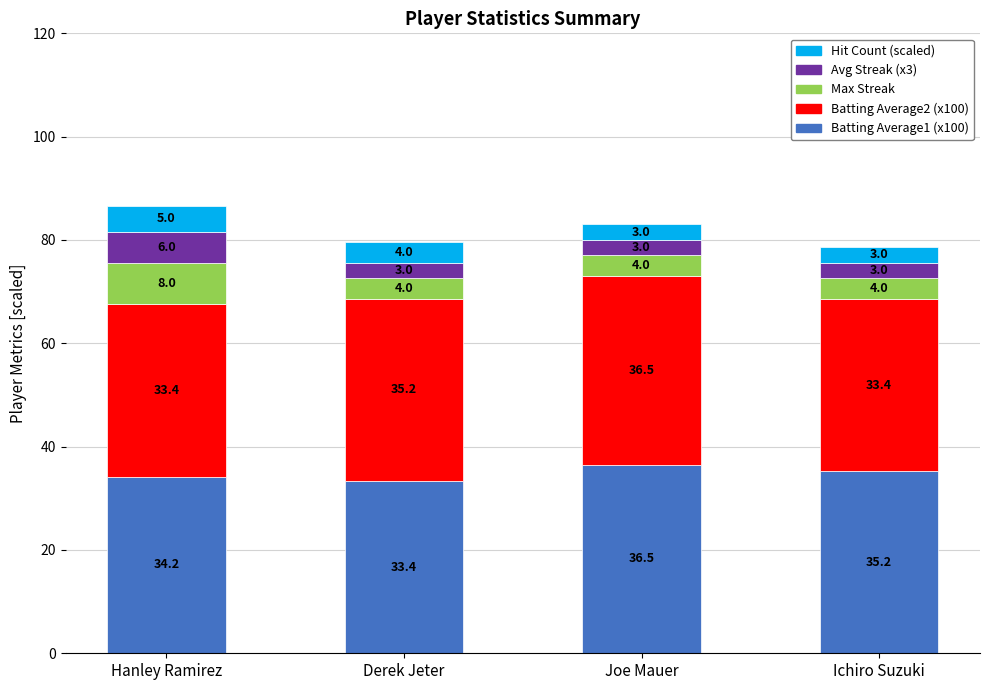

The value of Batting Average1 (x100) at Joe Mauer is 55.8. True or false?

False